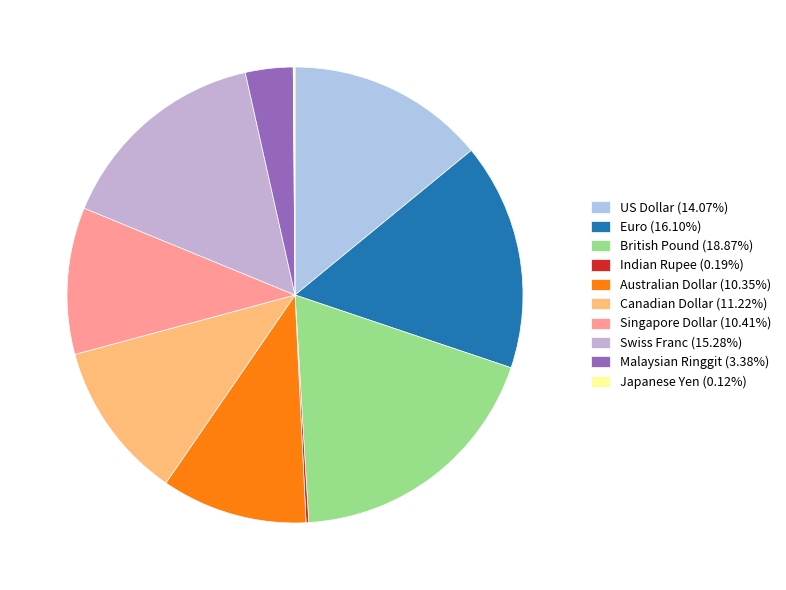

How many segments does this pie chart have?

10